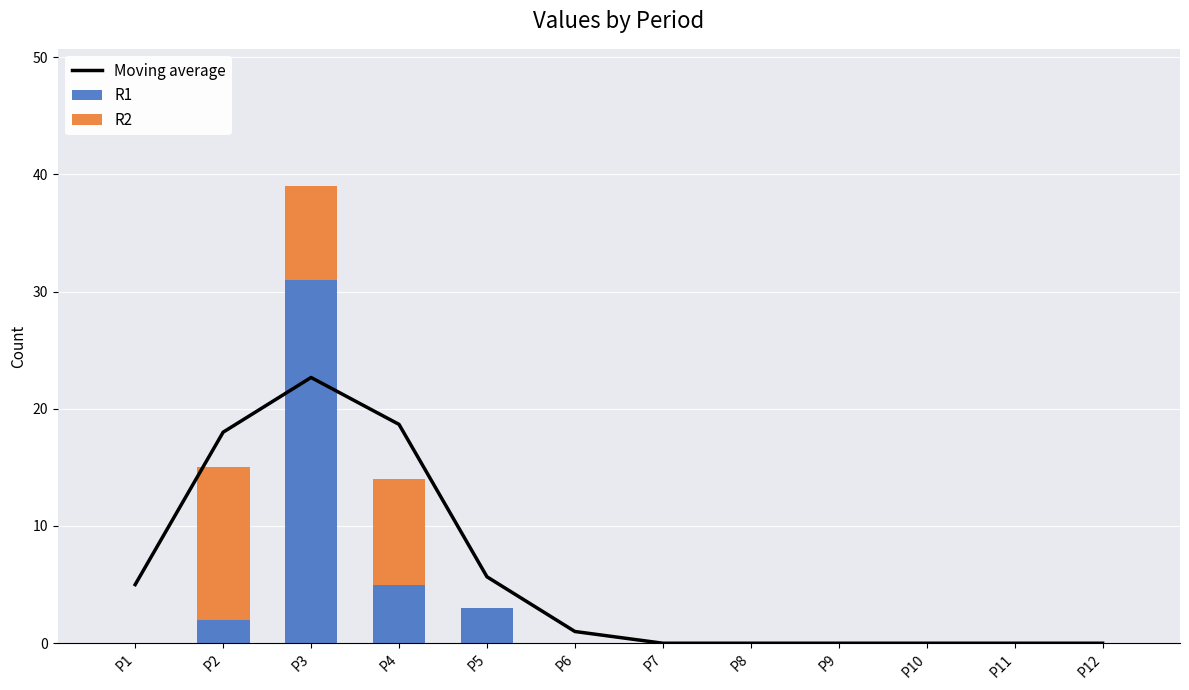

How many series are shown in this chart?

3